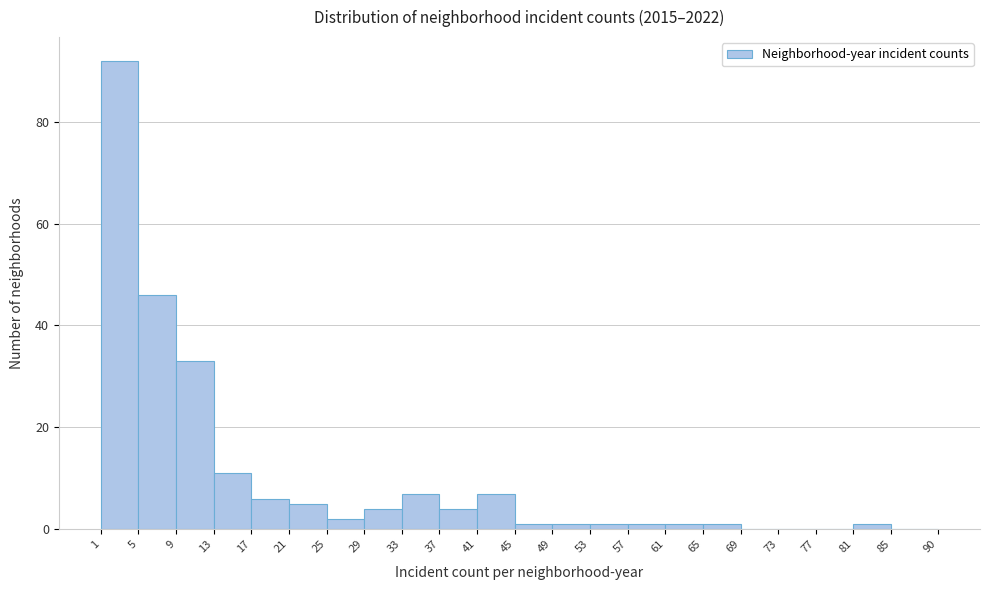

Reading left to right, transcribe this chart: for each bar, give the range it covers on the x-axis and its height. The values are not printed on the chart, so give them approximately, as read against the axis.

1 to 5: 92
5 to 9: 46
9 to 13: 34
13 to 17: 12
17 to 21: 6
21 to 25: 6
25 to 29: 2
29 to 33: 4
33 to 37: 8
37 to 41: 4
41 to 45: 8
45 to 49: under 2
49 to 53: under 2
53 to 57: under 2
57 to 61: under 2
61 to 65: under 2
65 to 69: under 2
69 to 73: 0
73 to 77: 0
77 to 81: 0
81 to 85: under 2
85 to 90: 0